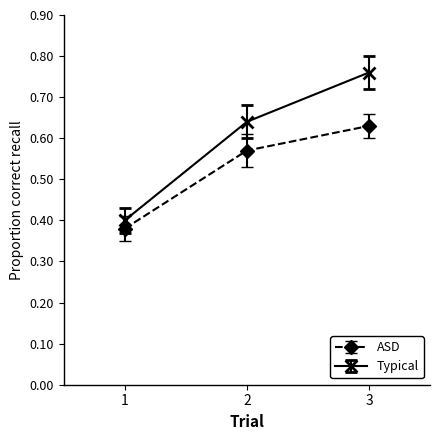

What are all the series names shown in the legend?

ASD, Typical